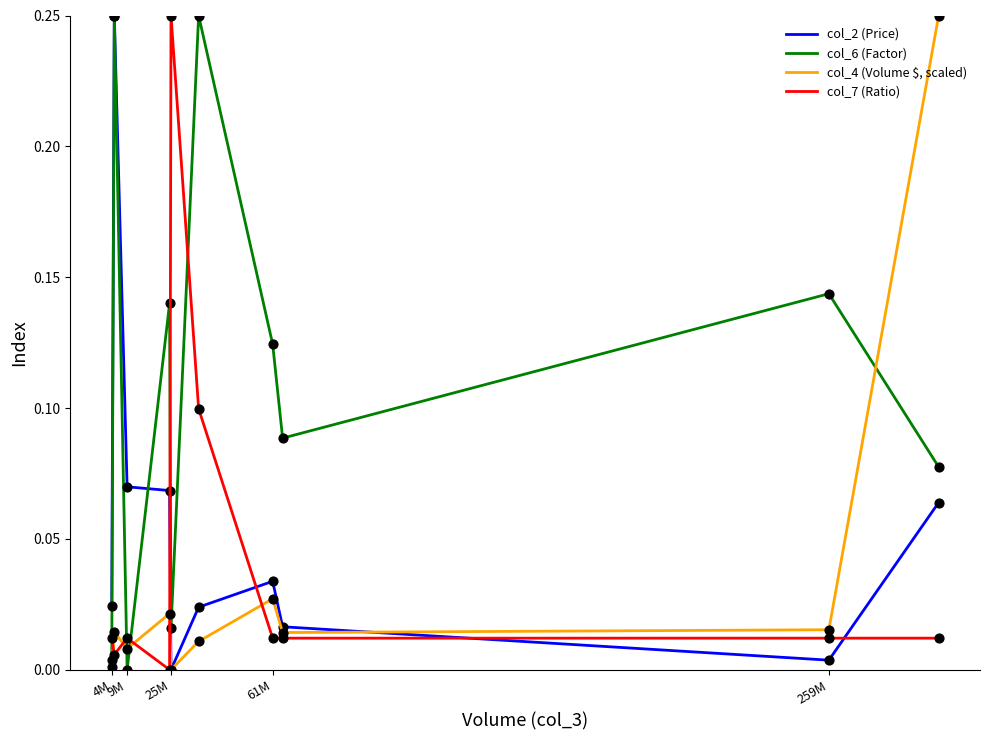

Which series has the largest total across all categories?

col_6 (Factor)